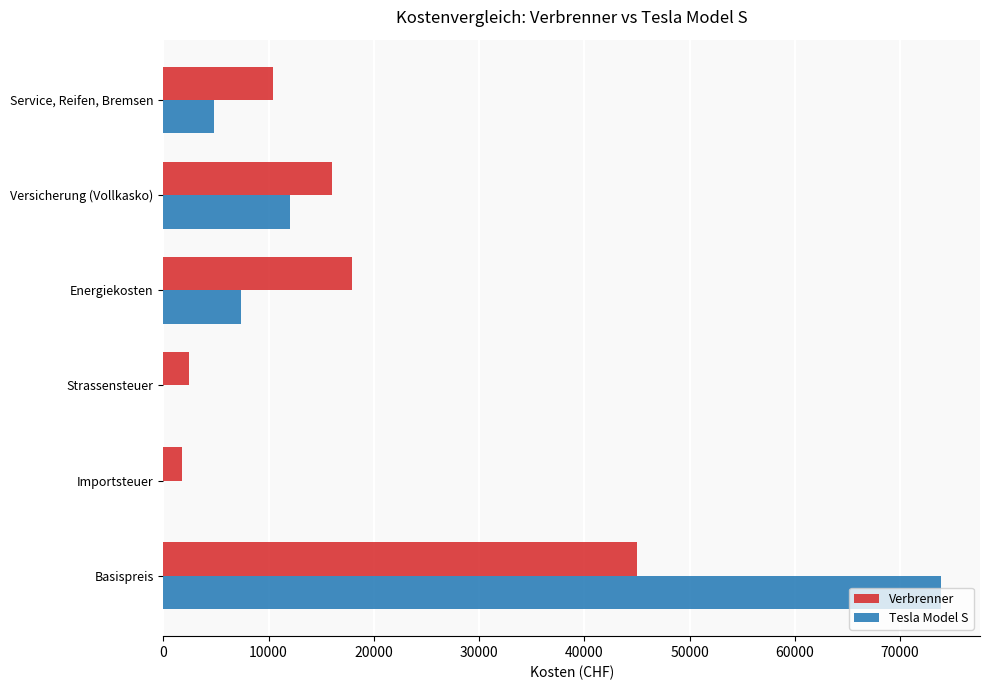

What is the greatest value displayed?

73900